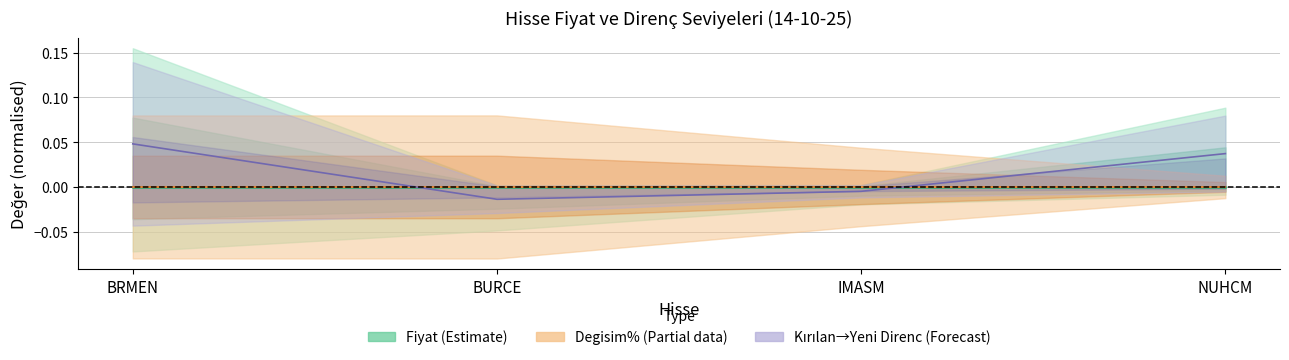

Where is the first local minimum for Kırılan→Yeni Direnc (Forecast)?

BURCE